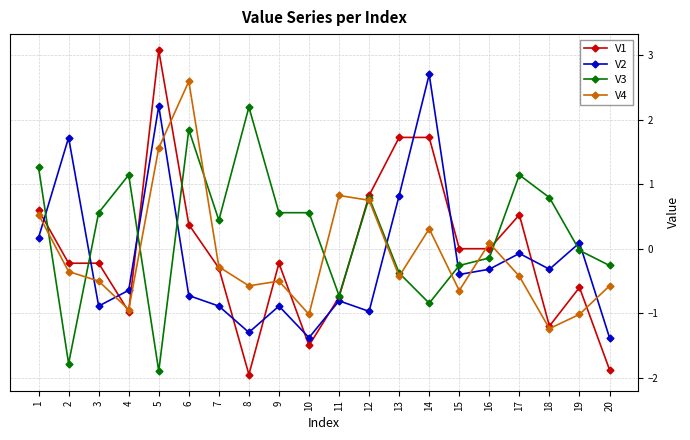

Between 12 and 16, which series saw the biggest shift?

V3